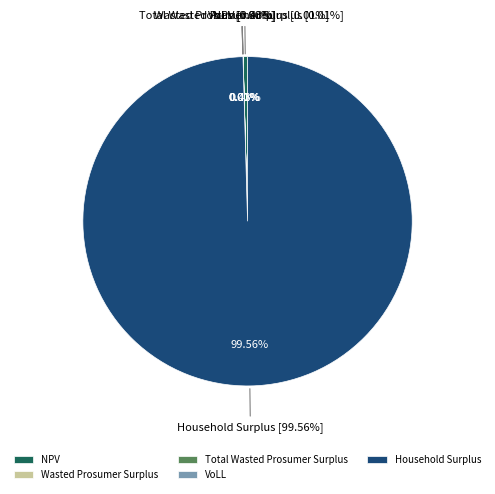

To the nearest percent, what is the difference between the Total Wasted Prosumer Surplus and Household Surplus slice percentages?

100%